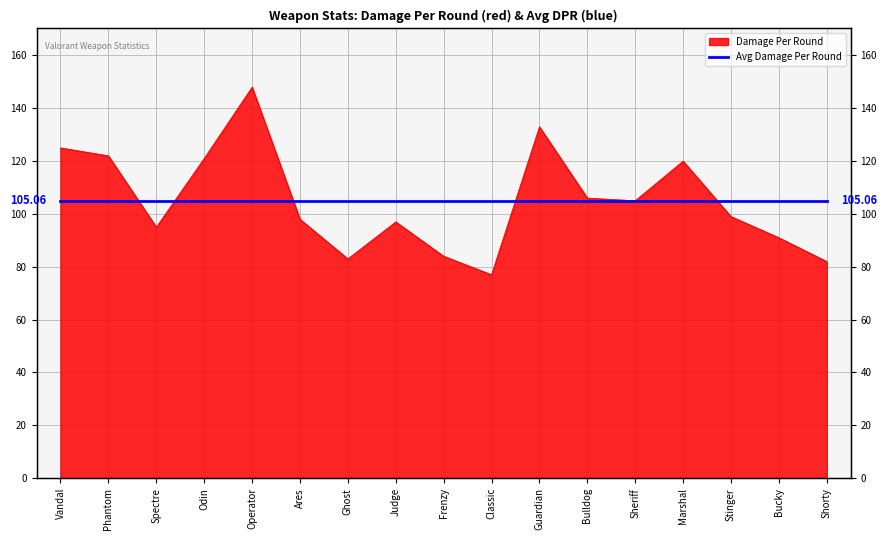

How many values exceed 99?

8